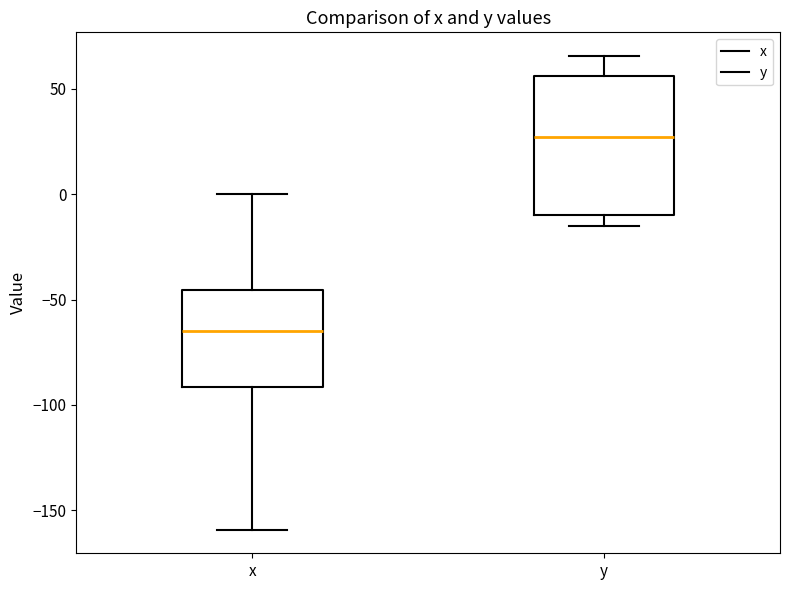

Which box has the lowest median line?

x